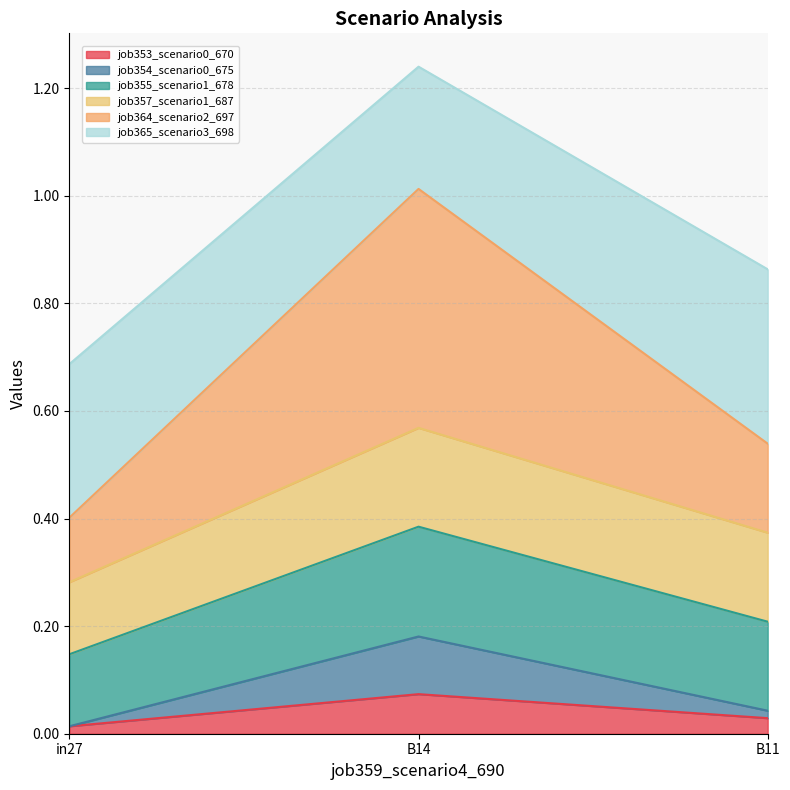

Does the chart have visible grid lines?

Yes